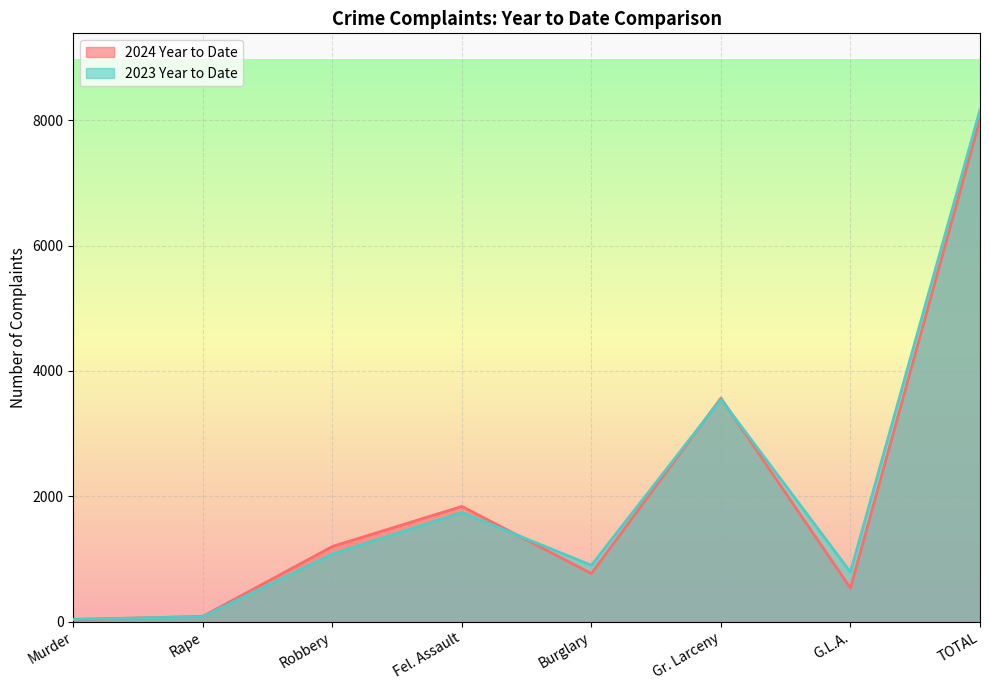

What is the difference between the highest and lowest values at Murder?

5